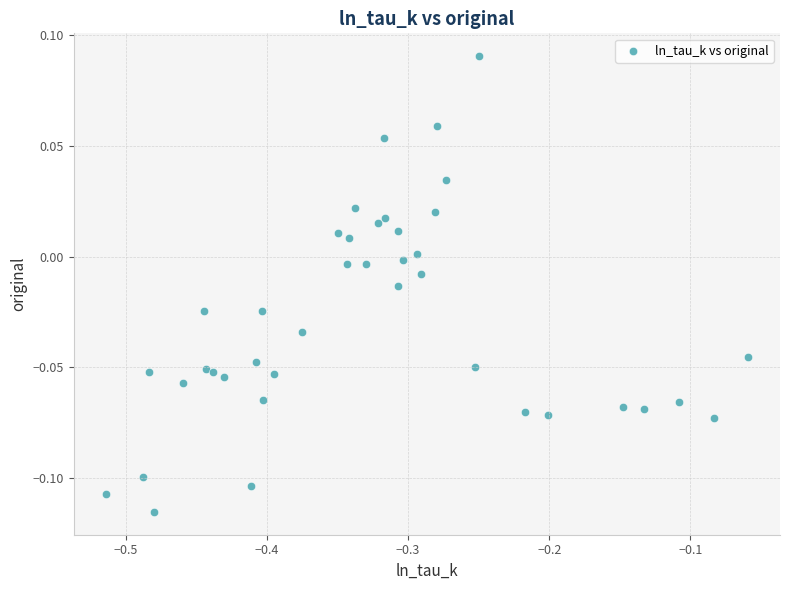

What is the range of X values (max minus min)?

0.5